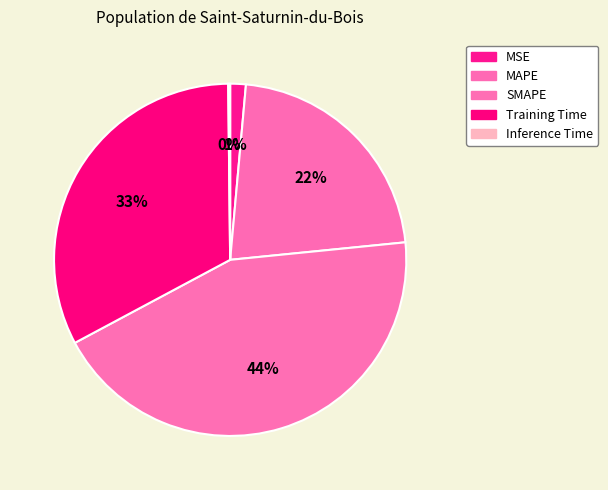

To the nearest percent, what is the average slice percentage?

20%